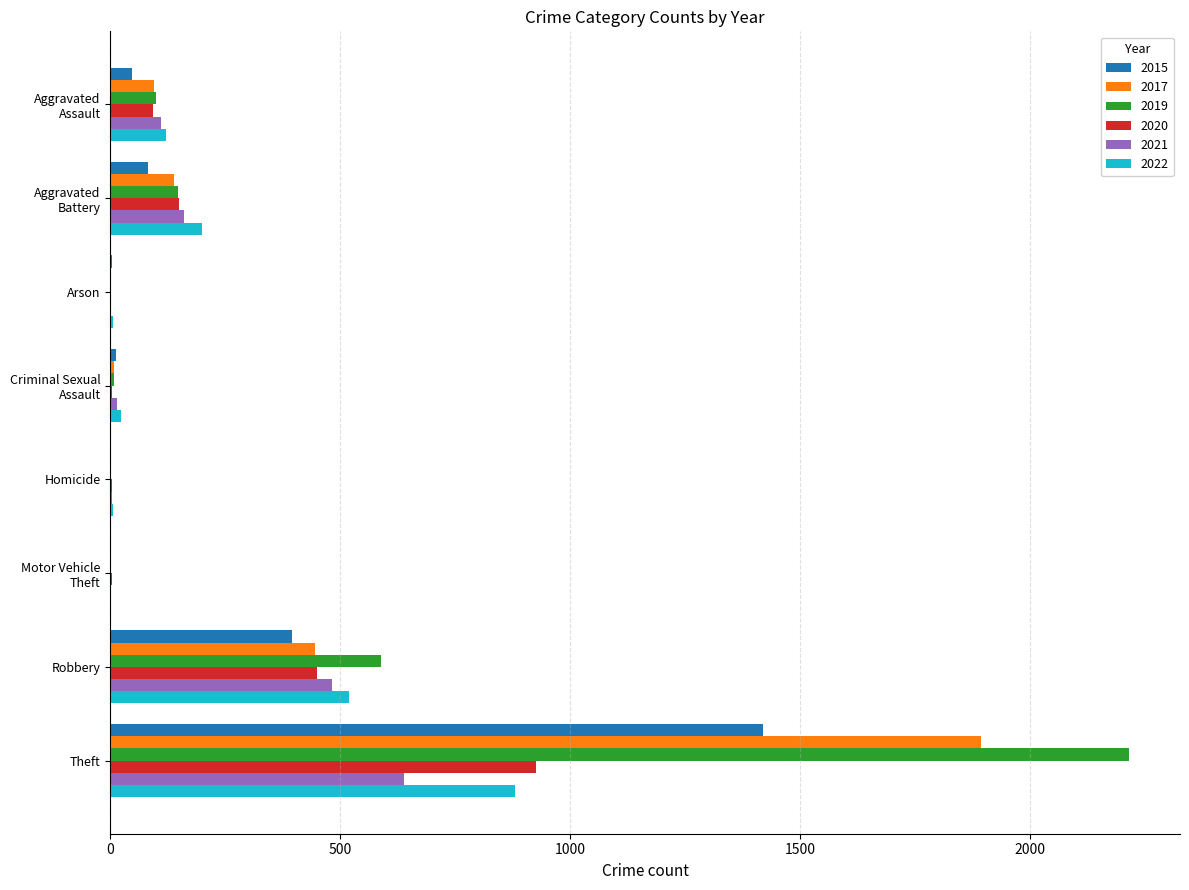

What is the greatest value displayed?

2216